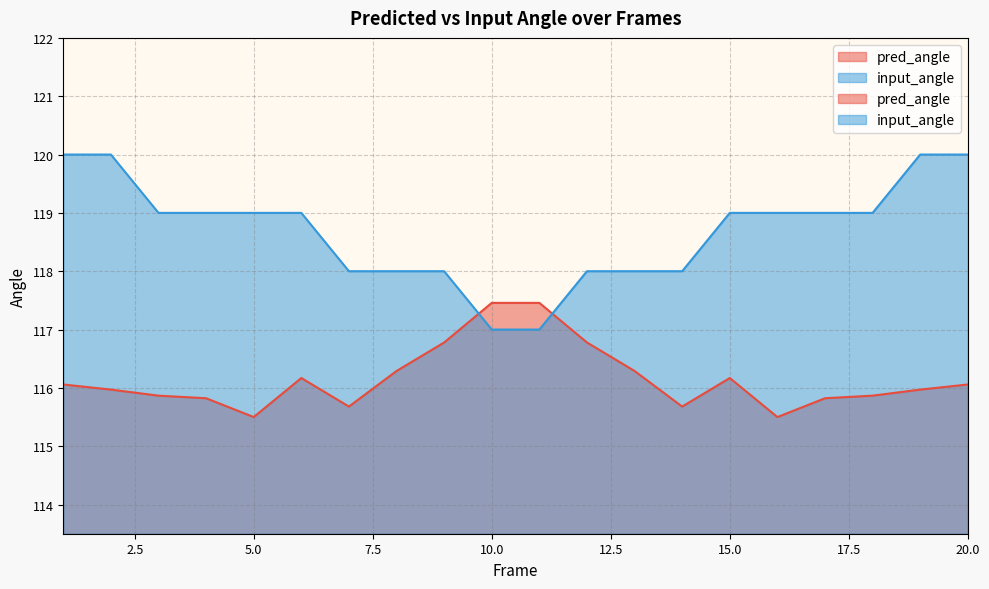

What value does the input_angle series have at 18?

119.0